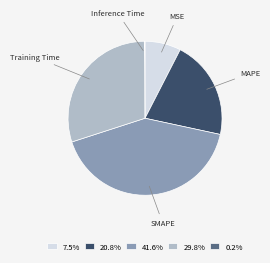

Is the sum of MSE and SMAPE greater than half?

No